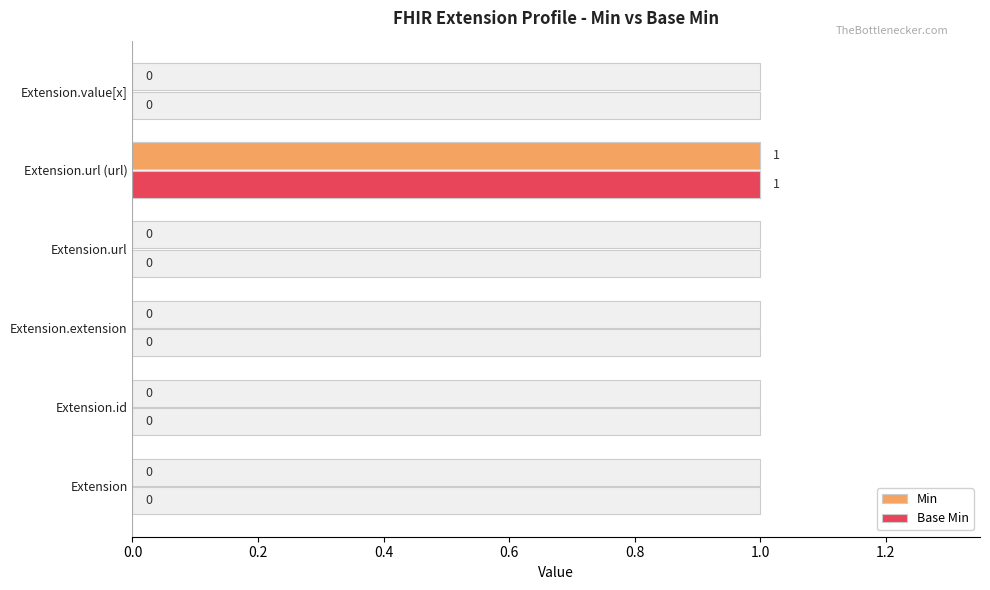

At which category is the sum across all series the highest?

Extension.url (url)